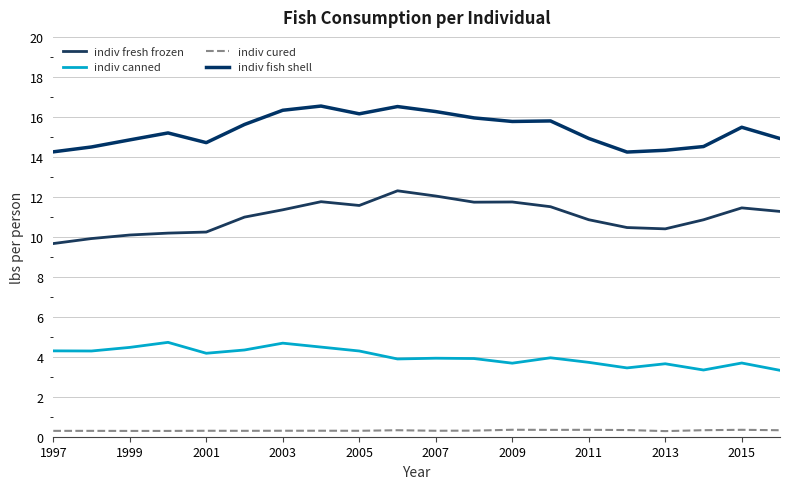

How many lines are shown in the chart?

4